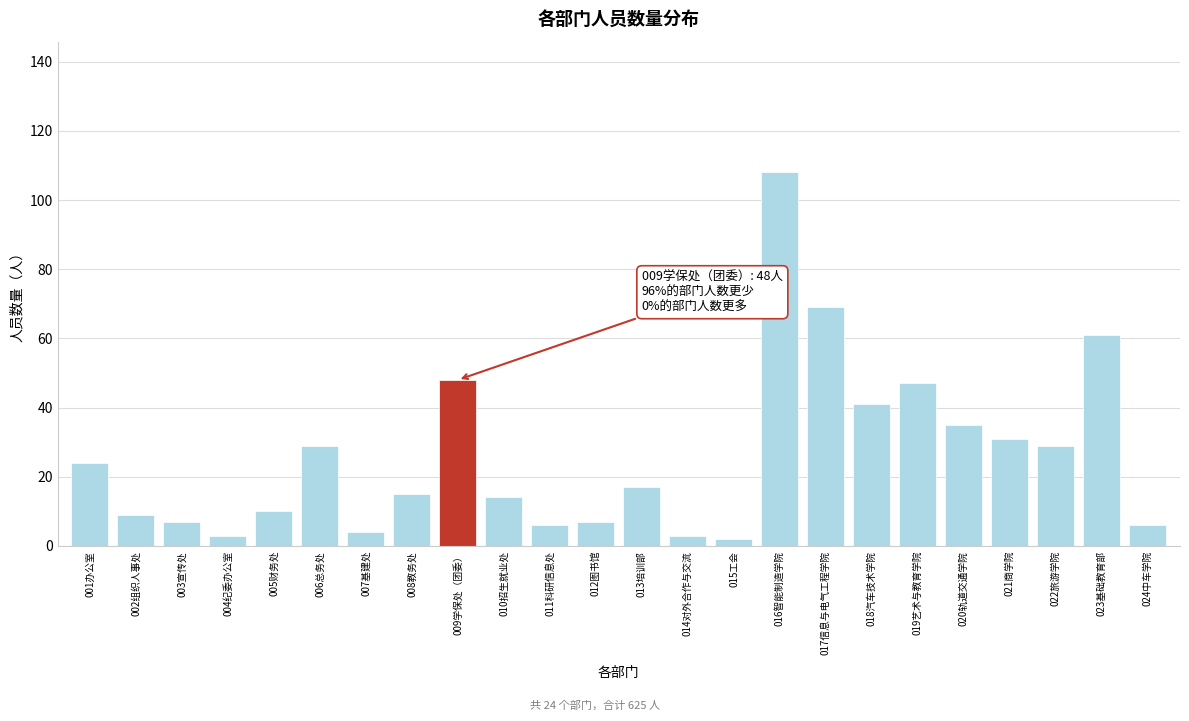

Reading right to left, list all the values displayed in this chart.

6	61	29	31	35	47	41	69	108	2	3	17	7	6	14	48	15	4	29	10	3	7	9	24